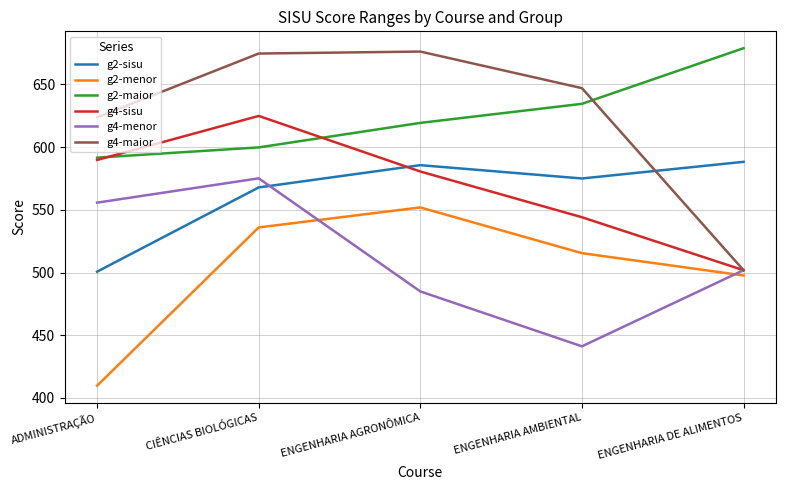

What is the minimum value shown in the chart?

409.8